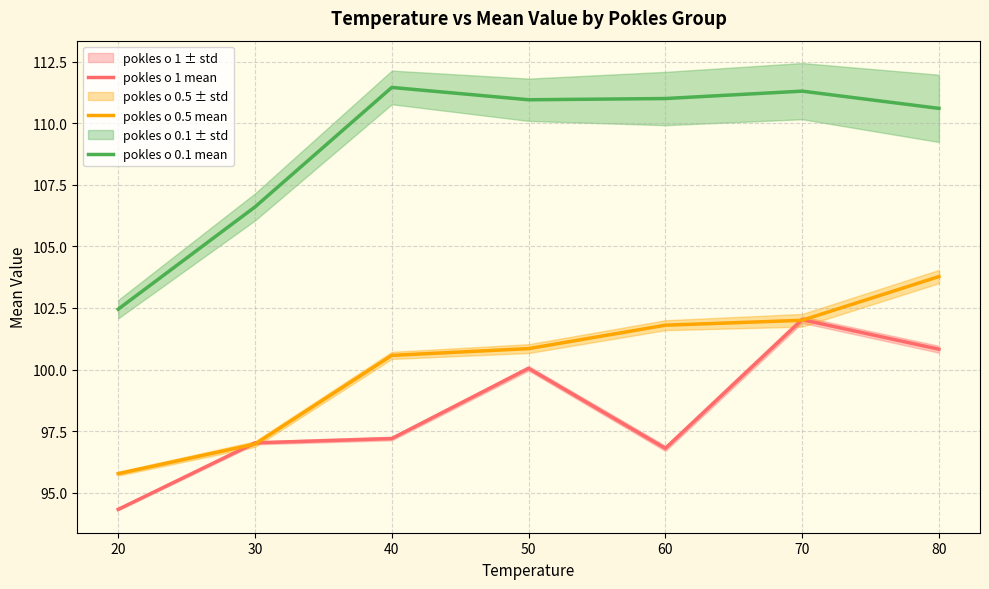

What are all the series names shown in the legend?

pokles o 1 mean, pokles o 0.5 mean, pokles o 0.1 mean